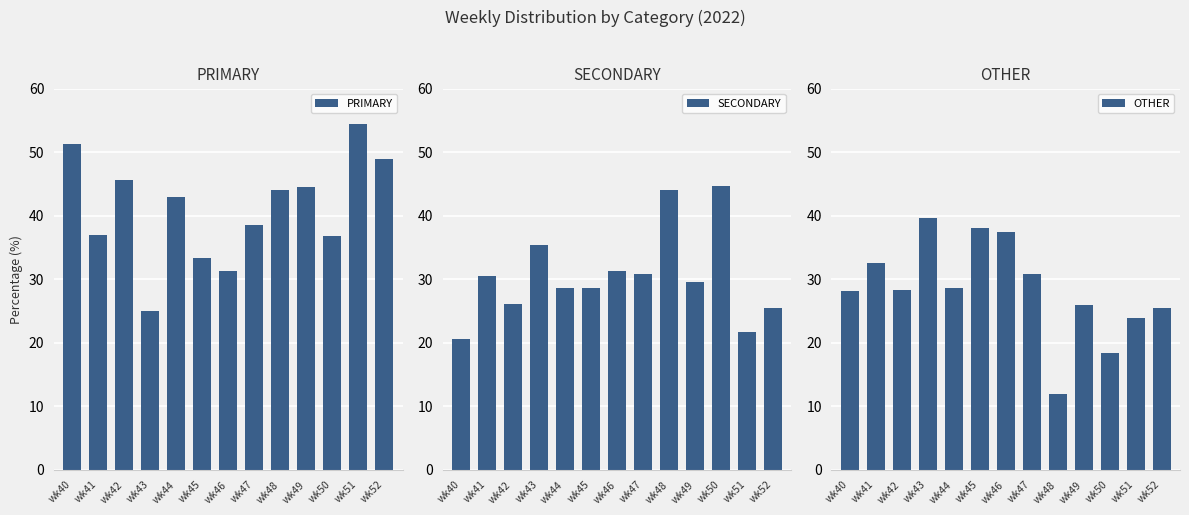

What is the difference between the SECONDARY values at wk51 and wk52?

3.8